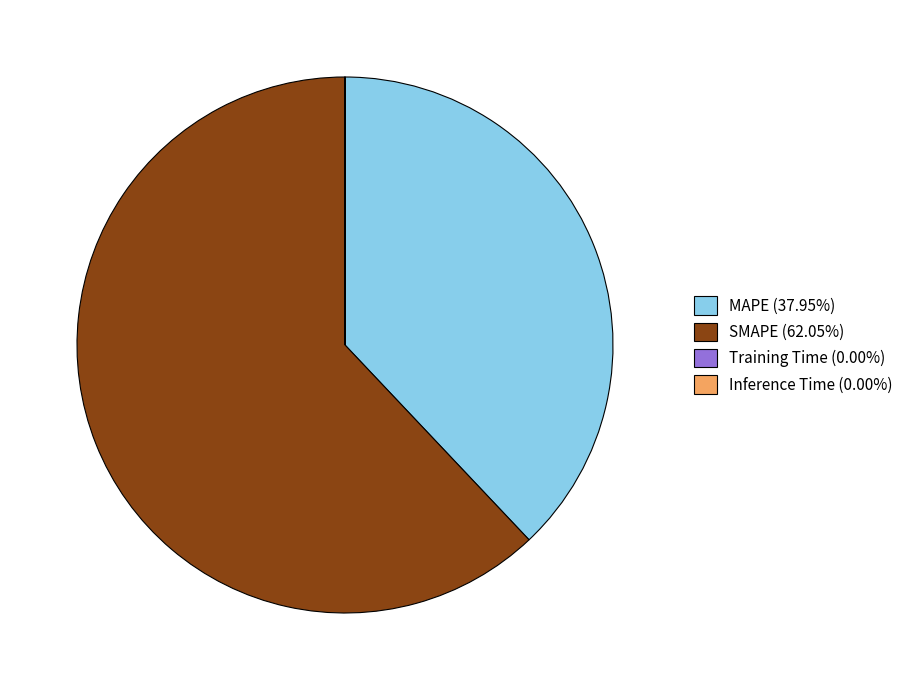

Does any single category account for the majority?

Yes